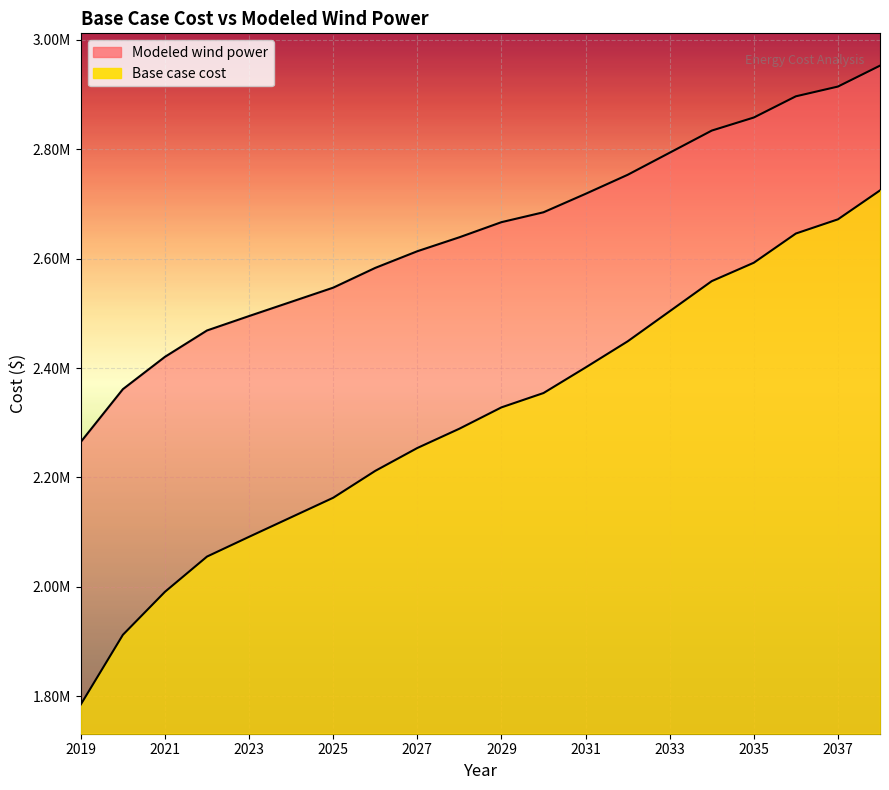

Between 2019 and 2030, which is larger?

2030